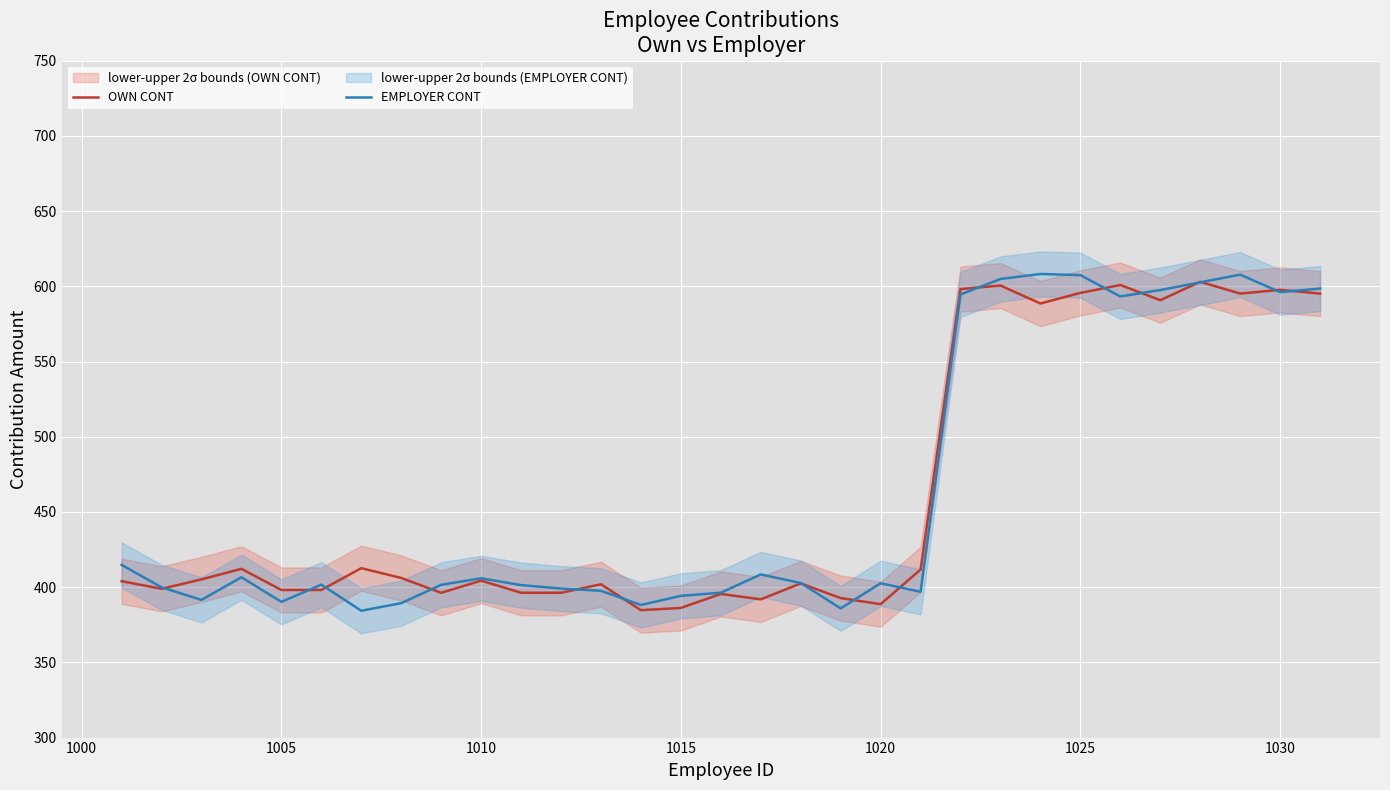

What is the maximum value for EMPLOYER CONT?

608.2